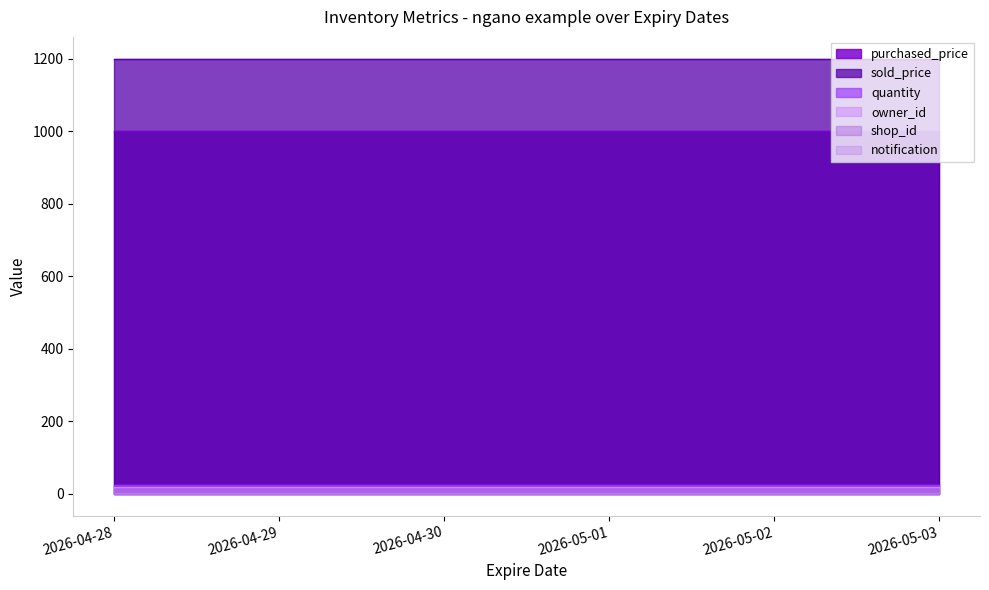

What is the greatest value displayed?

1200